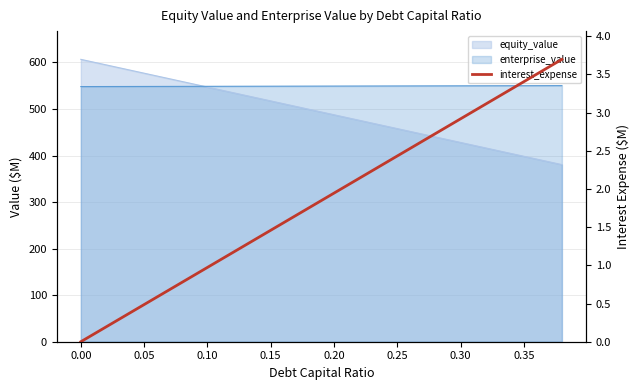

The value at 0.10 is 0.4. True or false?

False